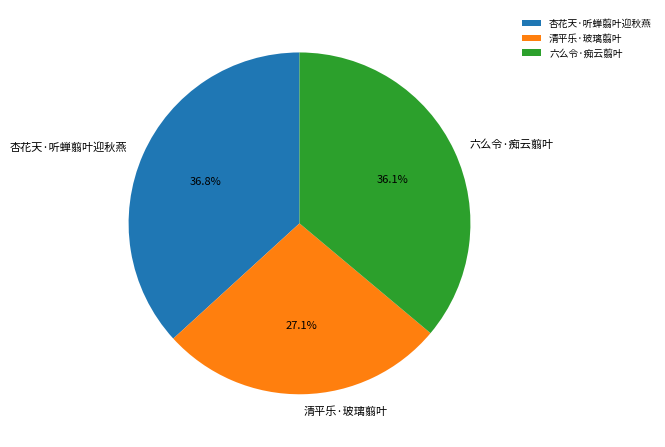

To the nearest percent, what portion does 清平乐·玻璃翦叶 represent?

27%